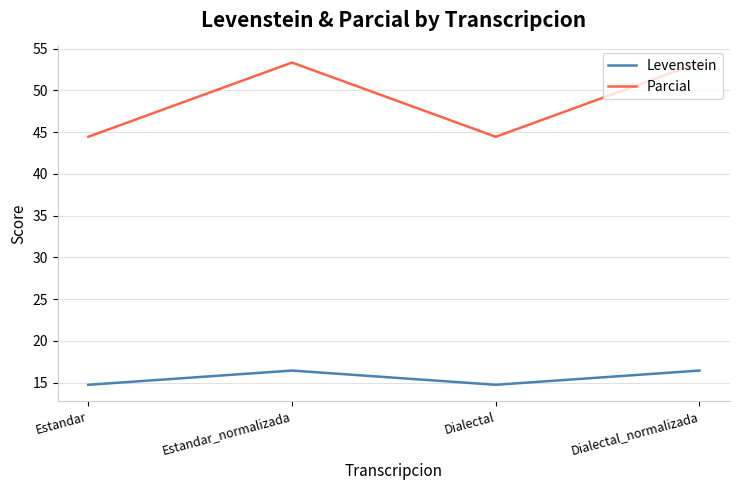

Rank the series by their maximum value, from highest to lowest.

Parcial, Levenstein